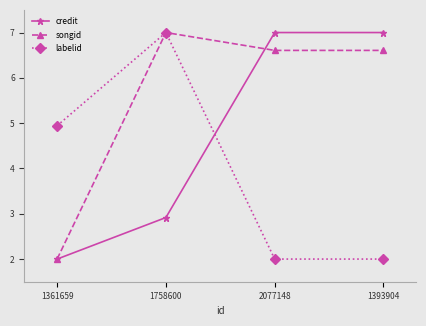

How many times do credit and labelid cross each other?

1